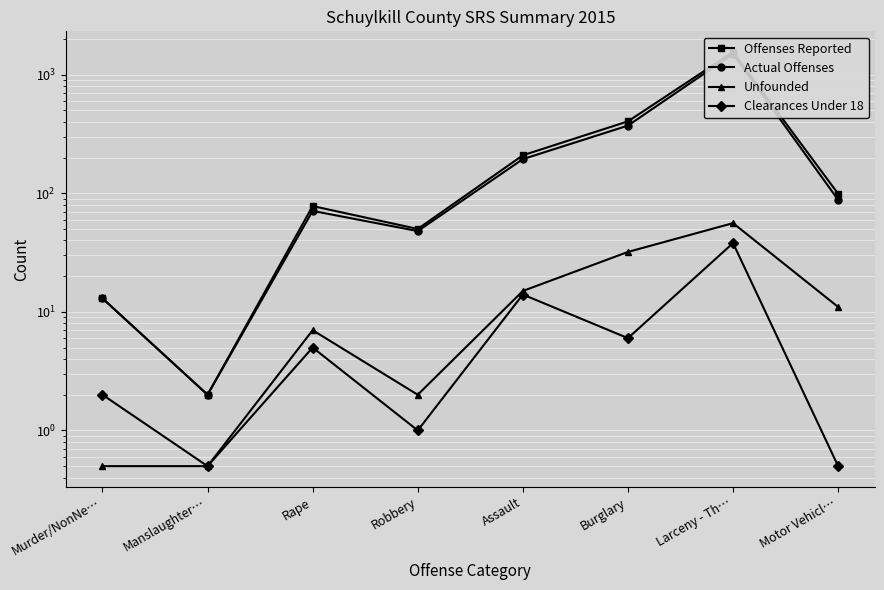

How many interior local peaks does the Actual Offenses series have?

2